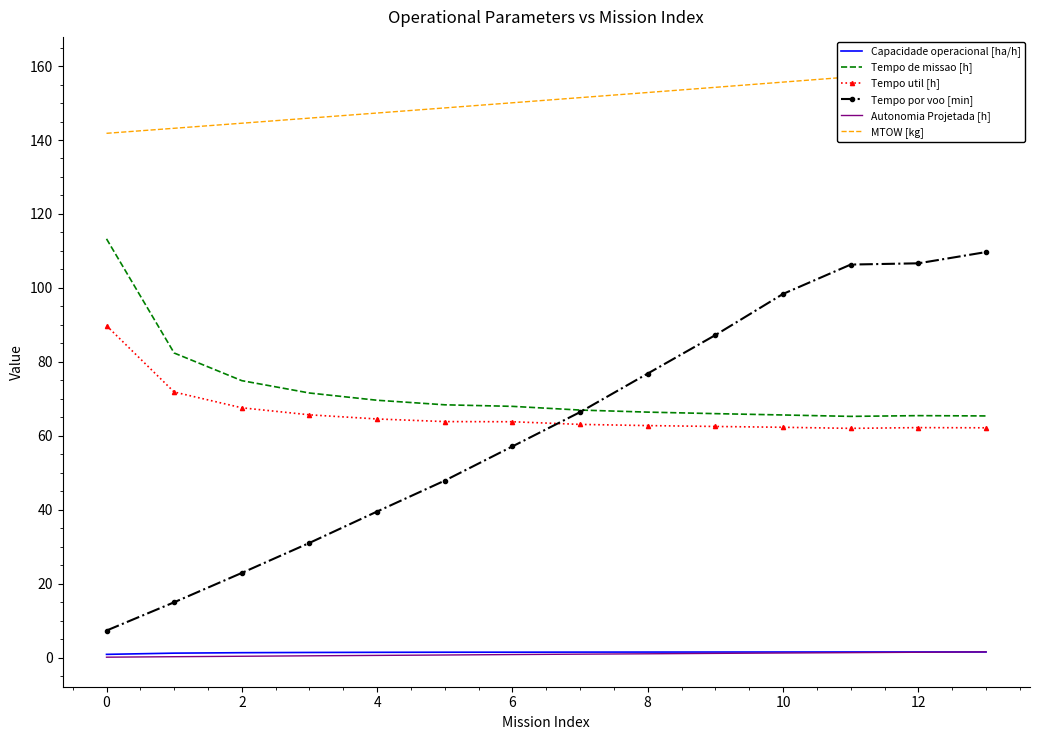

What is the lowest value of the Tempo util [h] series?

62.0